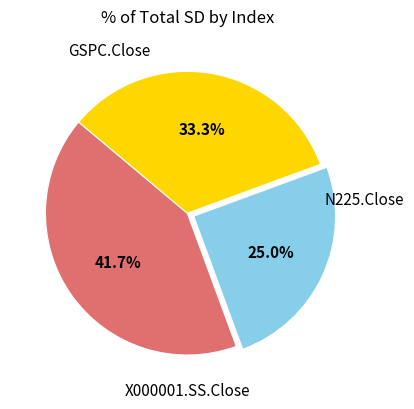

Is it true that GSPC.Close is 36% of the pie?

False